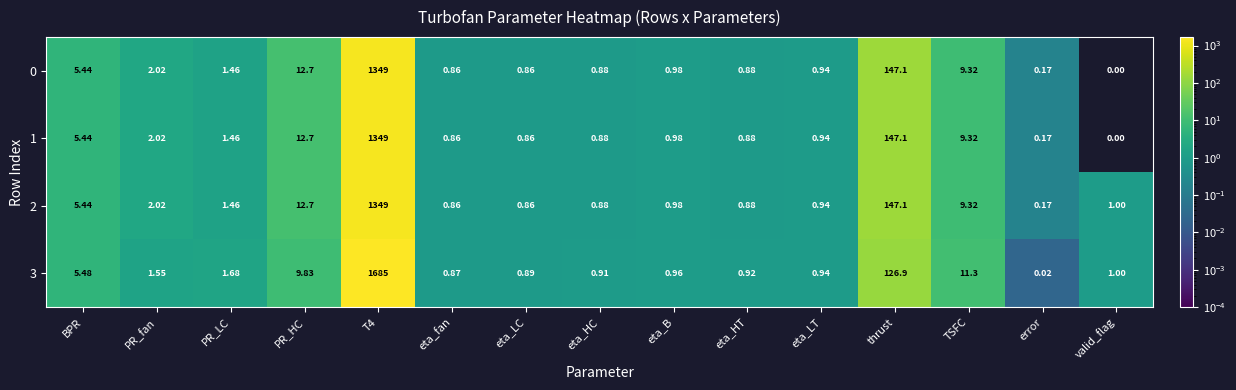

At which label is 3 closest to 842?

thrust